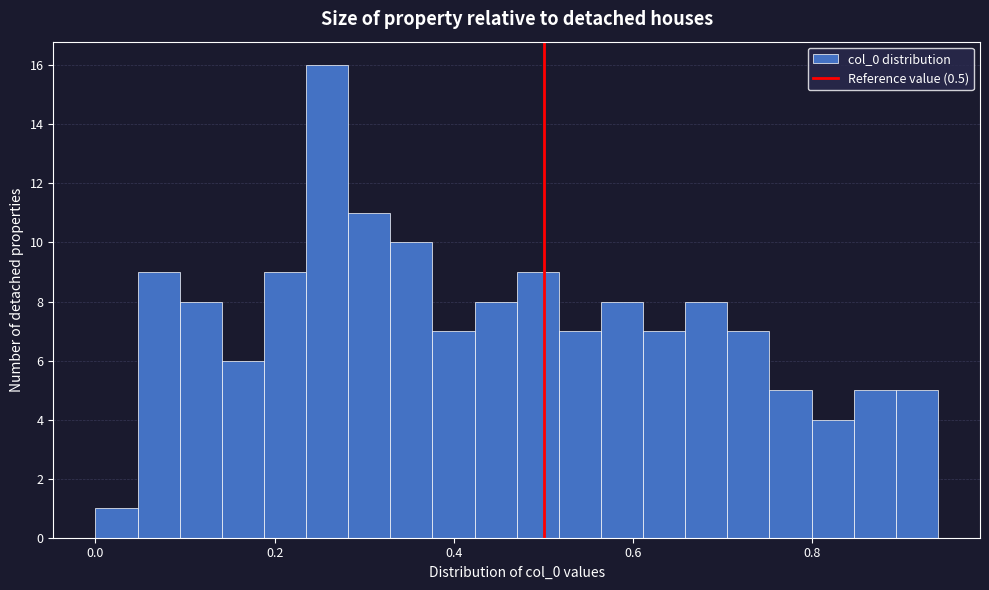

Read against the x-axis, roughly where is the centre of the tallest bar?

0.26